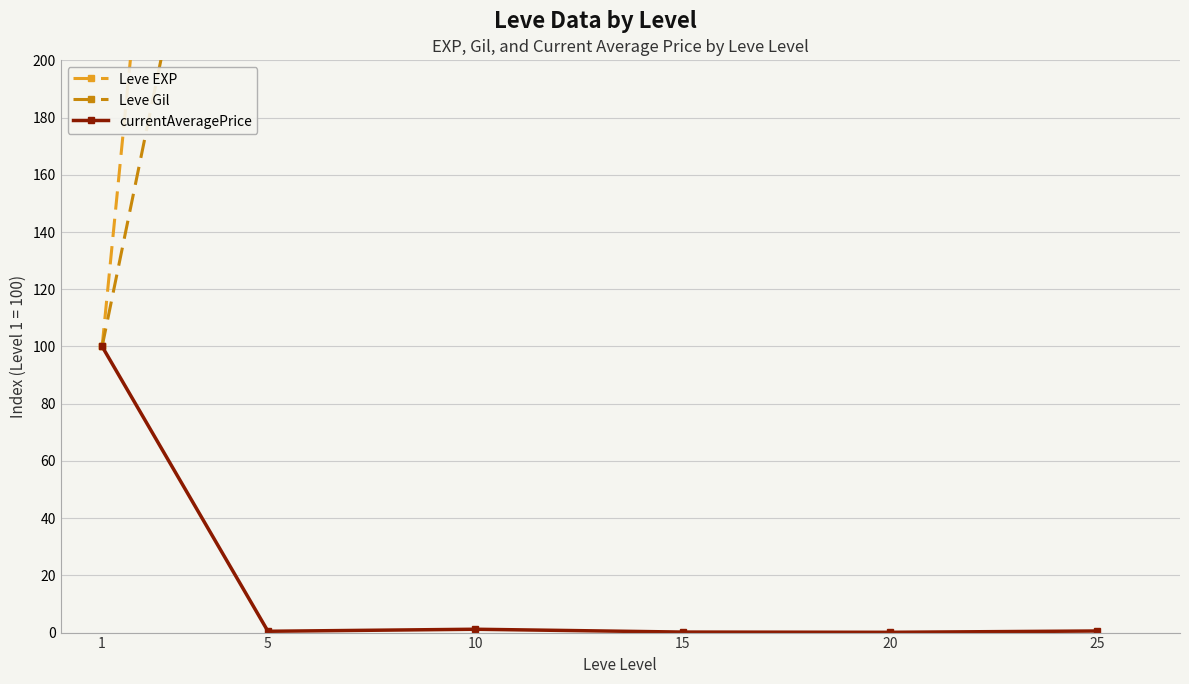

What is the value of the Leve Gil point at the 5th from the left?

583.3